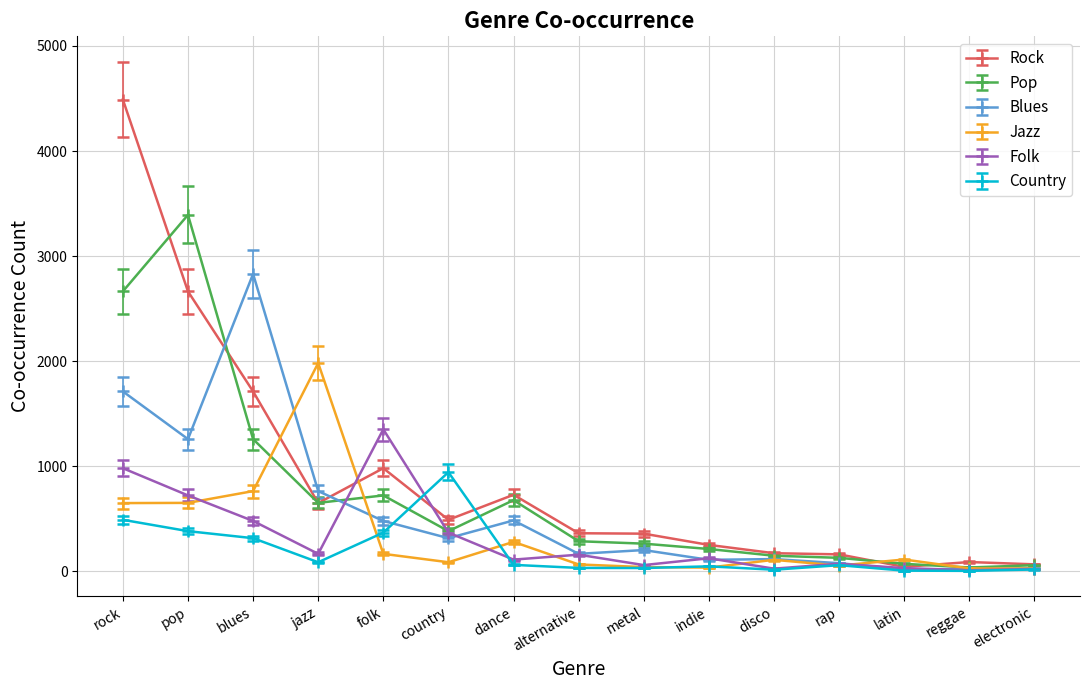

Count the number of data series in this chart.

6